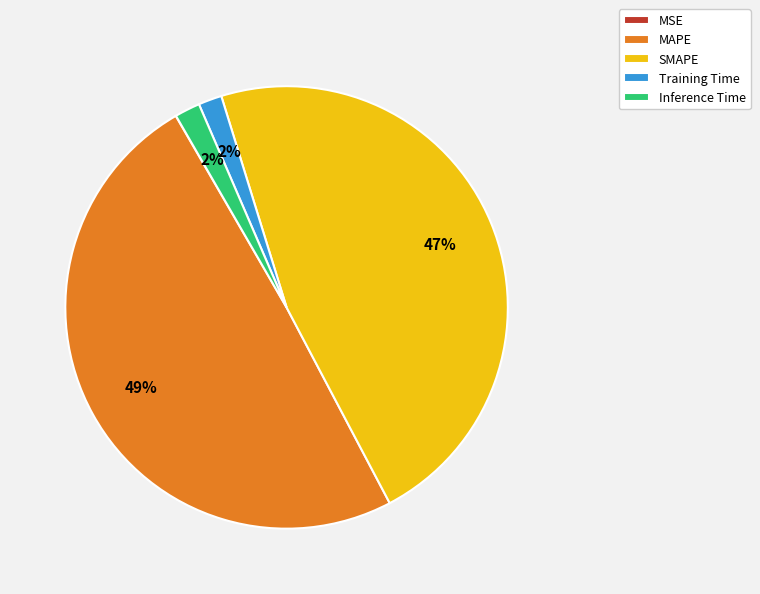

Which has a higher value, Inference Time or MAPE?

MAPE